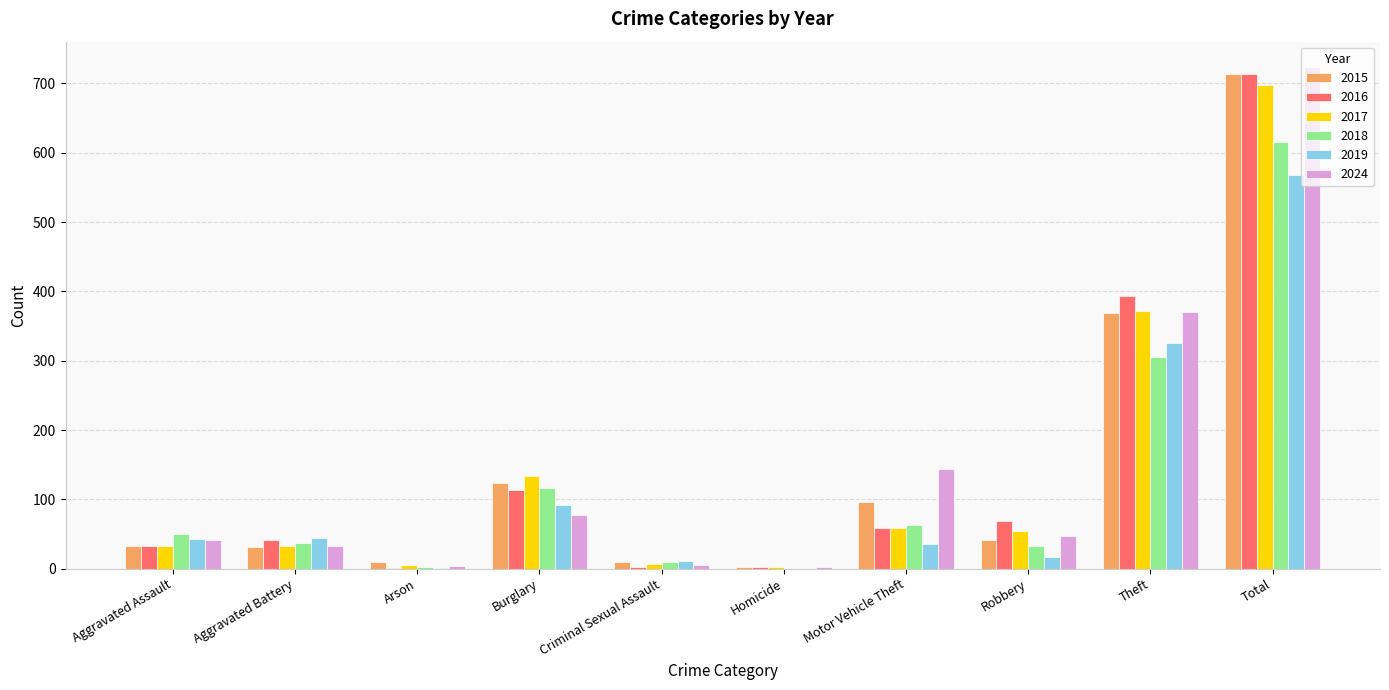

The value of 2019 at Total is 568. True or false?

True